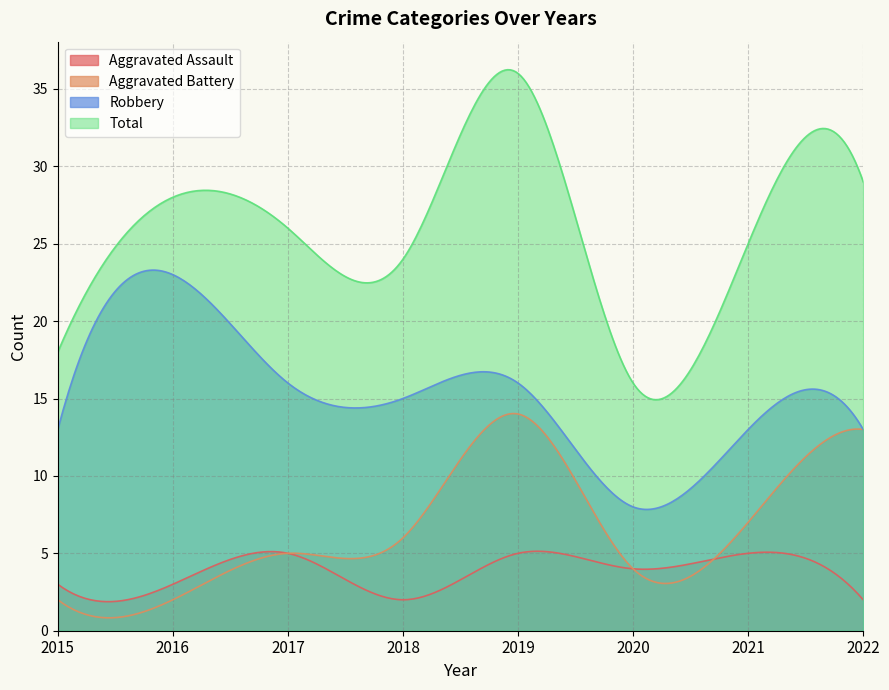

True or false: Robbery has a value of 26 at 2019.

False